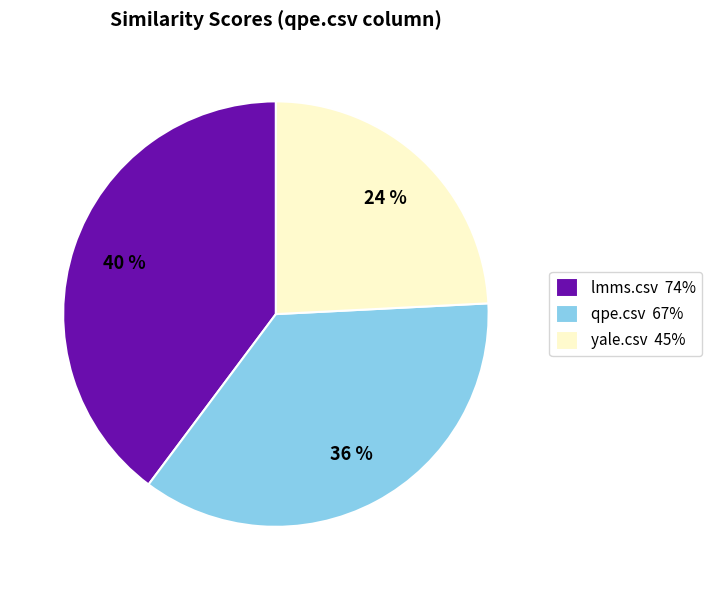

To the nearest percent, what is the difference between the largest and smallest slice percentages?

16%